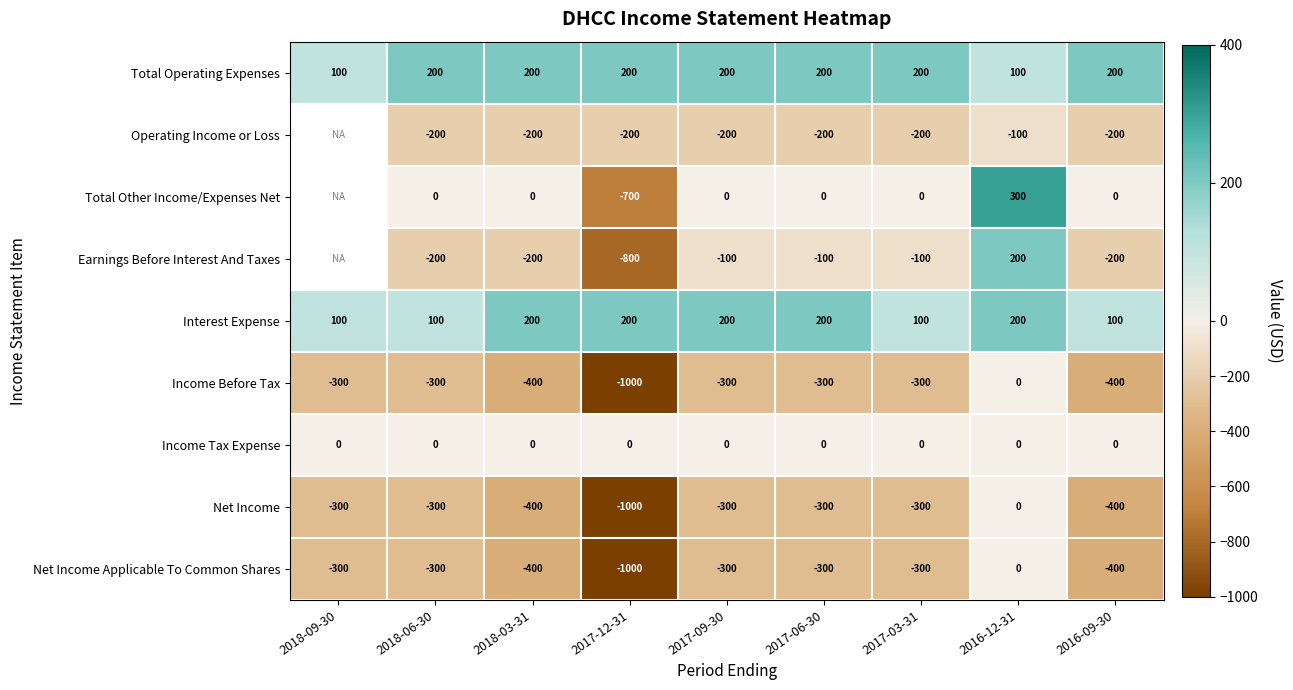

Between 2016-09-30 and 2017-06-30, which is larger?

2016-09-30